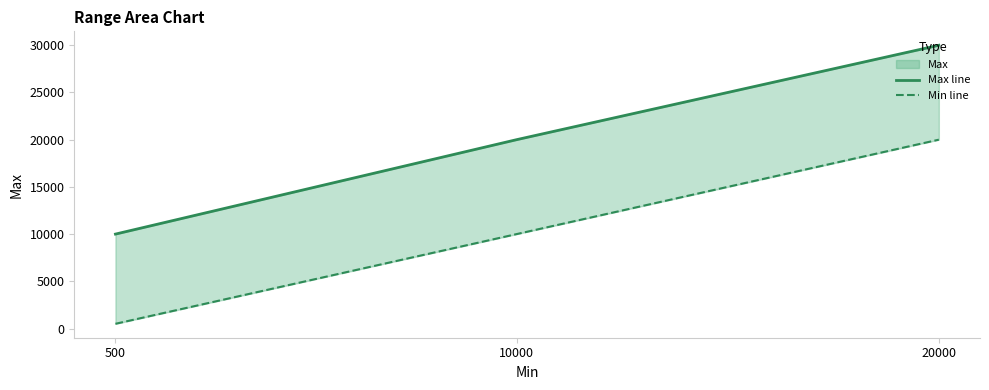

At which label does Min line reach its minimum?

500